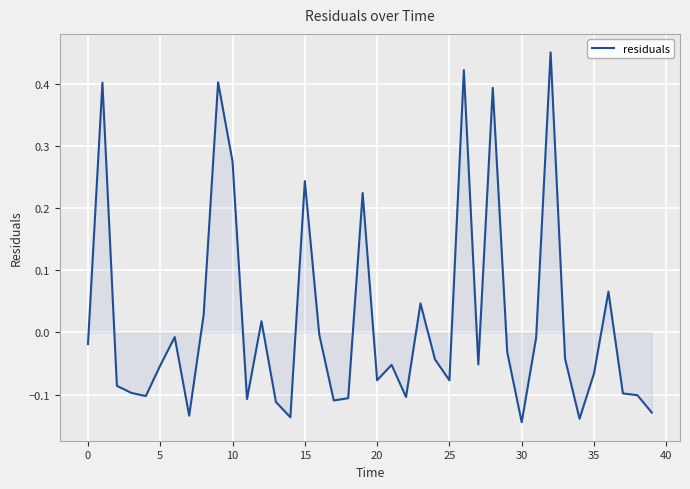

What is the difference between the maximum and minimum values?

0.6